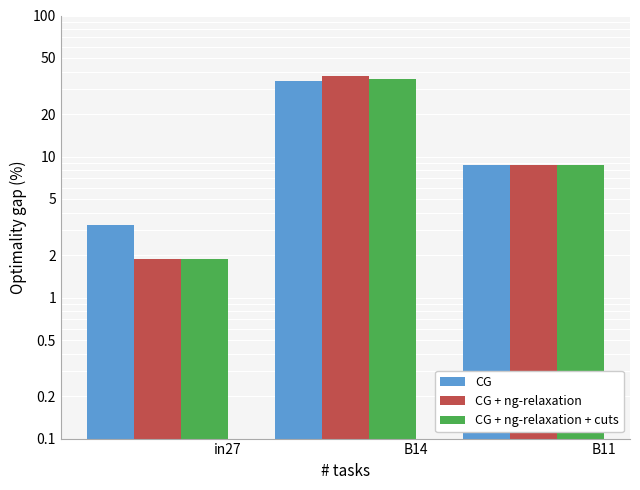

True or false: CG + ng-relaxation + cuts has a value of 0.1 at B11.

False